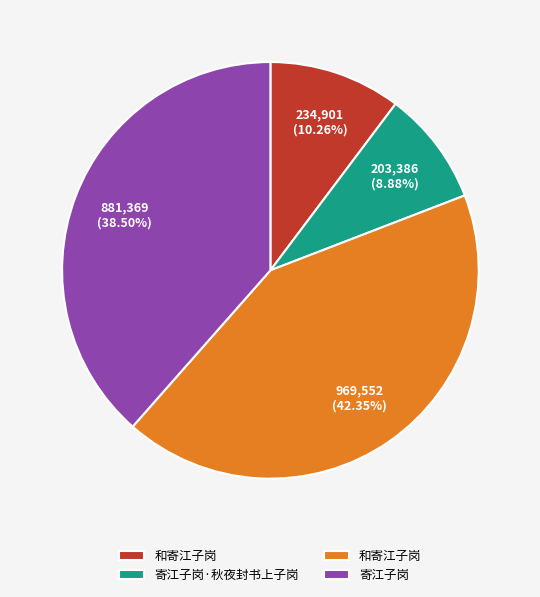

Is there a majority slice in this chart?

No